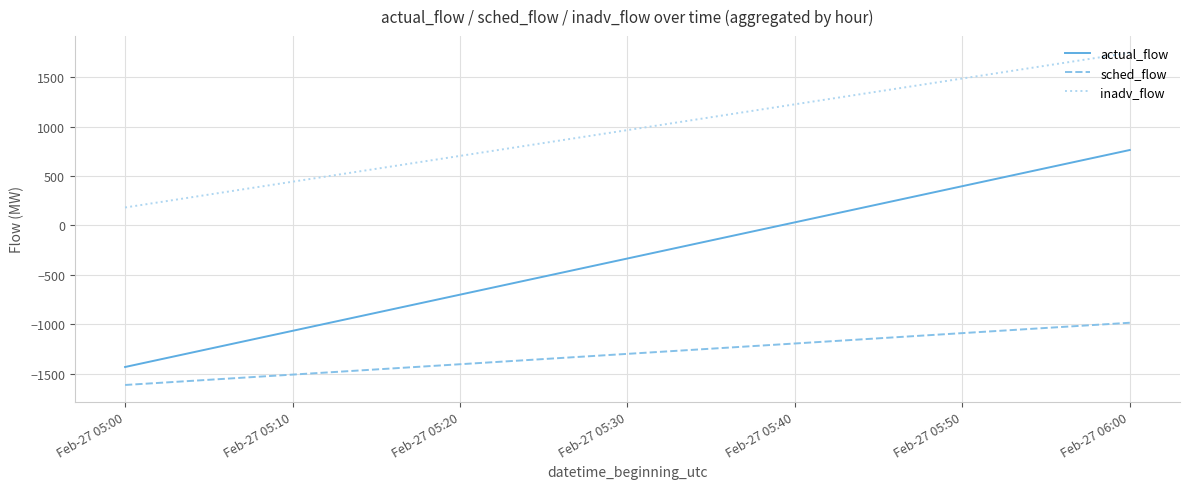

At which category does the chart reach its minimum across all series?

Feb-27 05:00